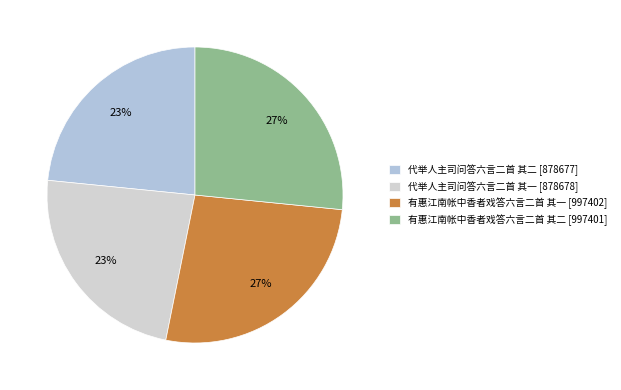

How many slices are in this pie chart?

4